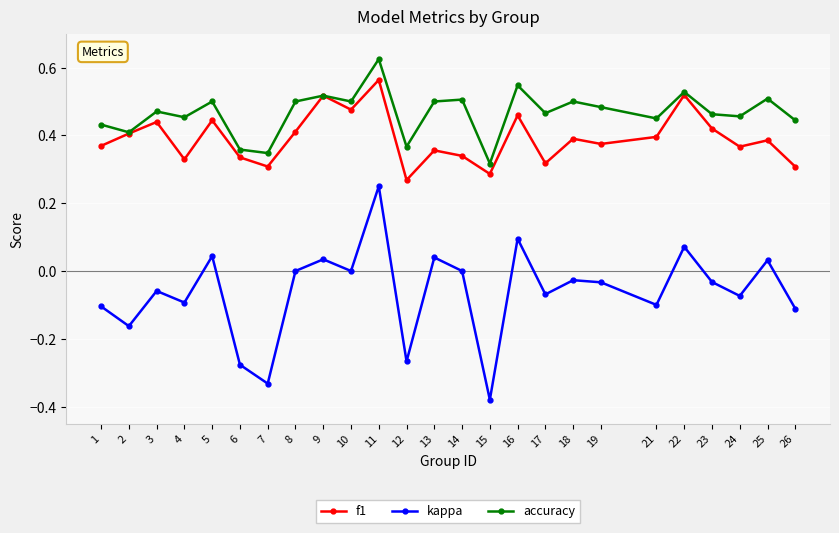

Between 8 and 9, which series saw the biggest shift?

f1